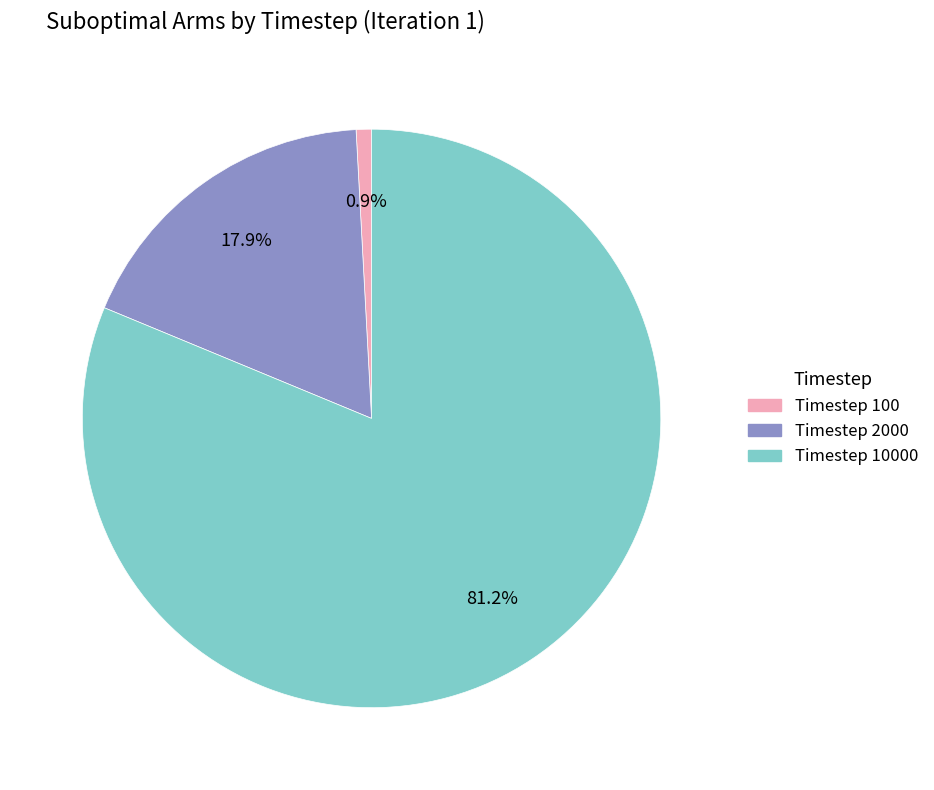

To the nearest percent, what is the difference between the largest and smallest slice percentages?

80%